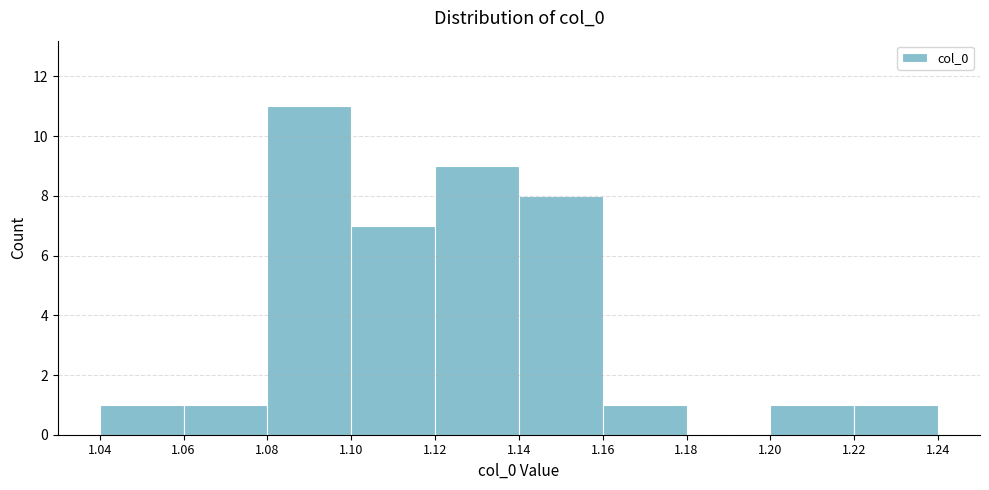

What is the height of the bar covering 1.10 to 1.12 on the x-axis? The values are not printed on the chart, so give them approximately, as read against the axis.

7